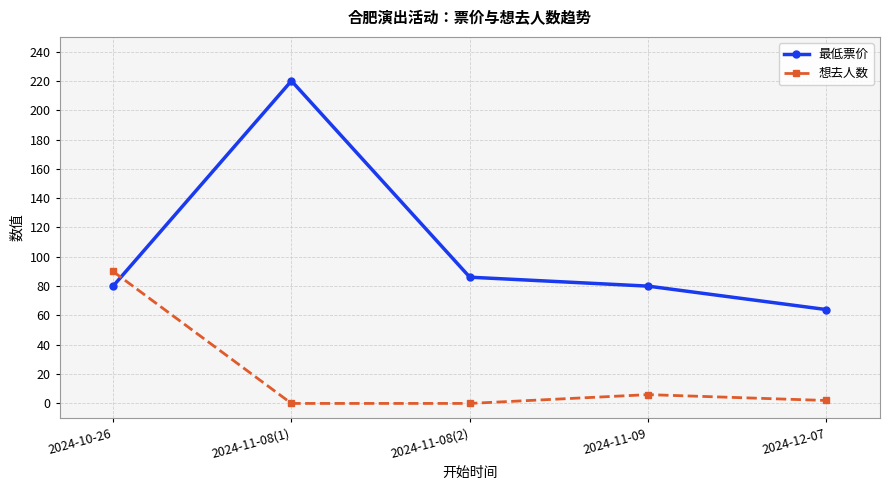

How many lines are shown in the chart?

2